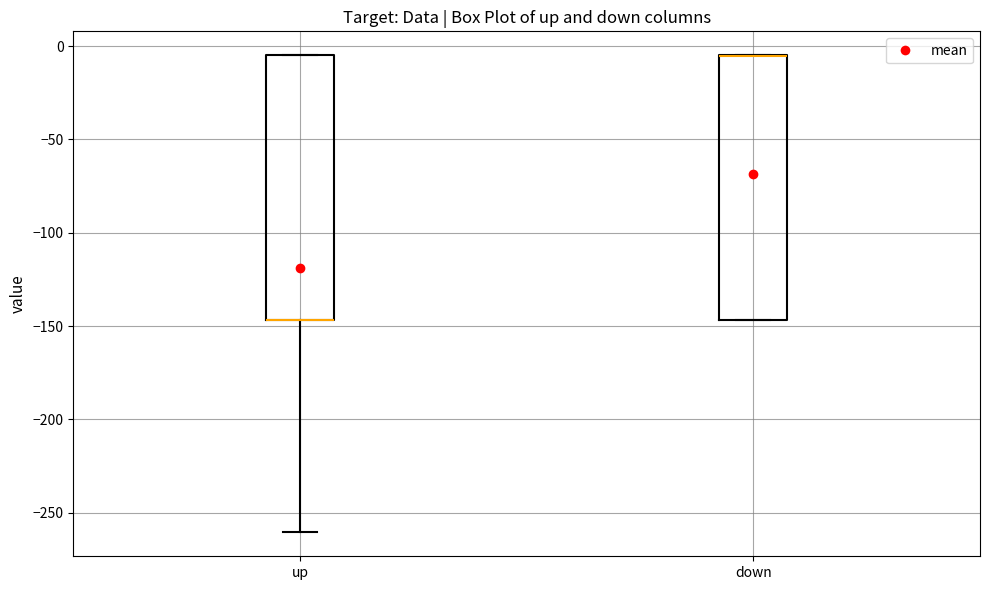

Where does the lower whisker of the box for up end on the y-axis? The values are not printed on the chart, so give them approximately, as read against the axis.

-260